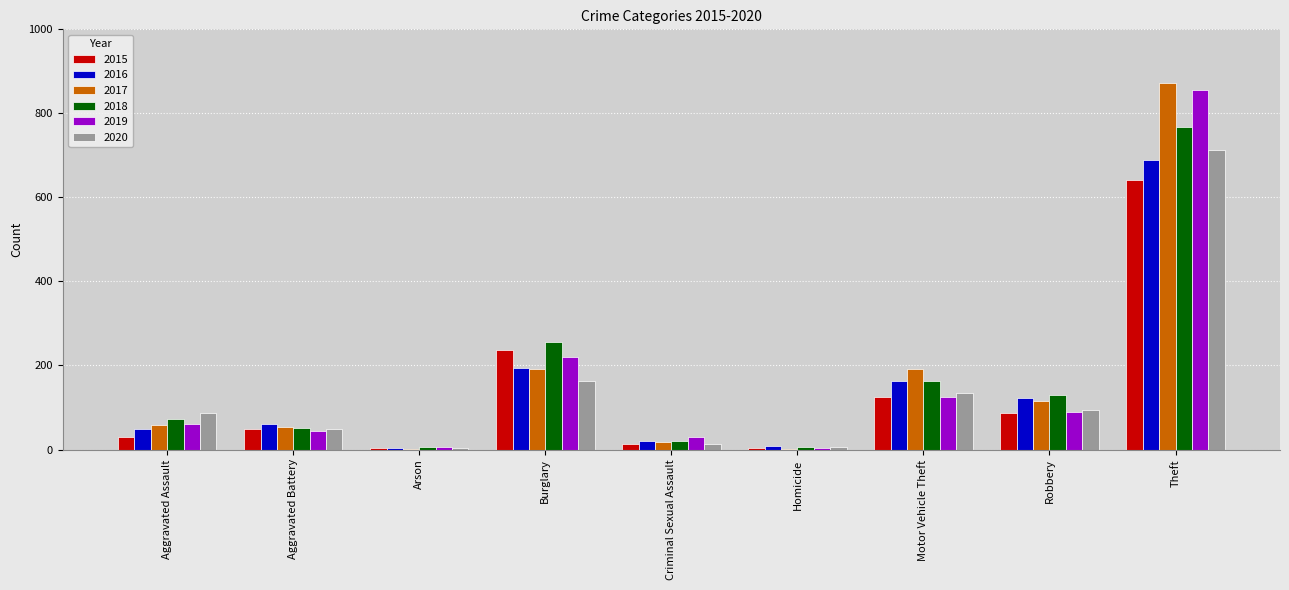

Are the bars horizontal?

No